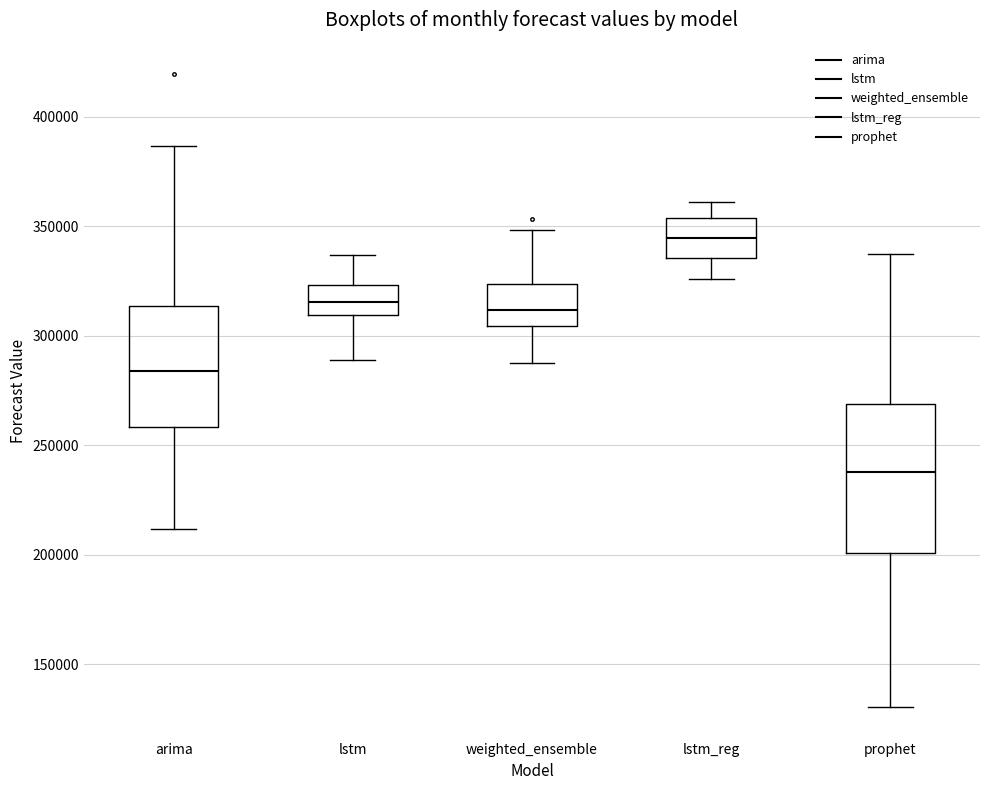

Where is the lower edge of the box for prophet on the y-axis? The values are not printed on the chart, so give them approximately, as read against the axis.

200000